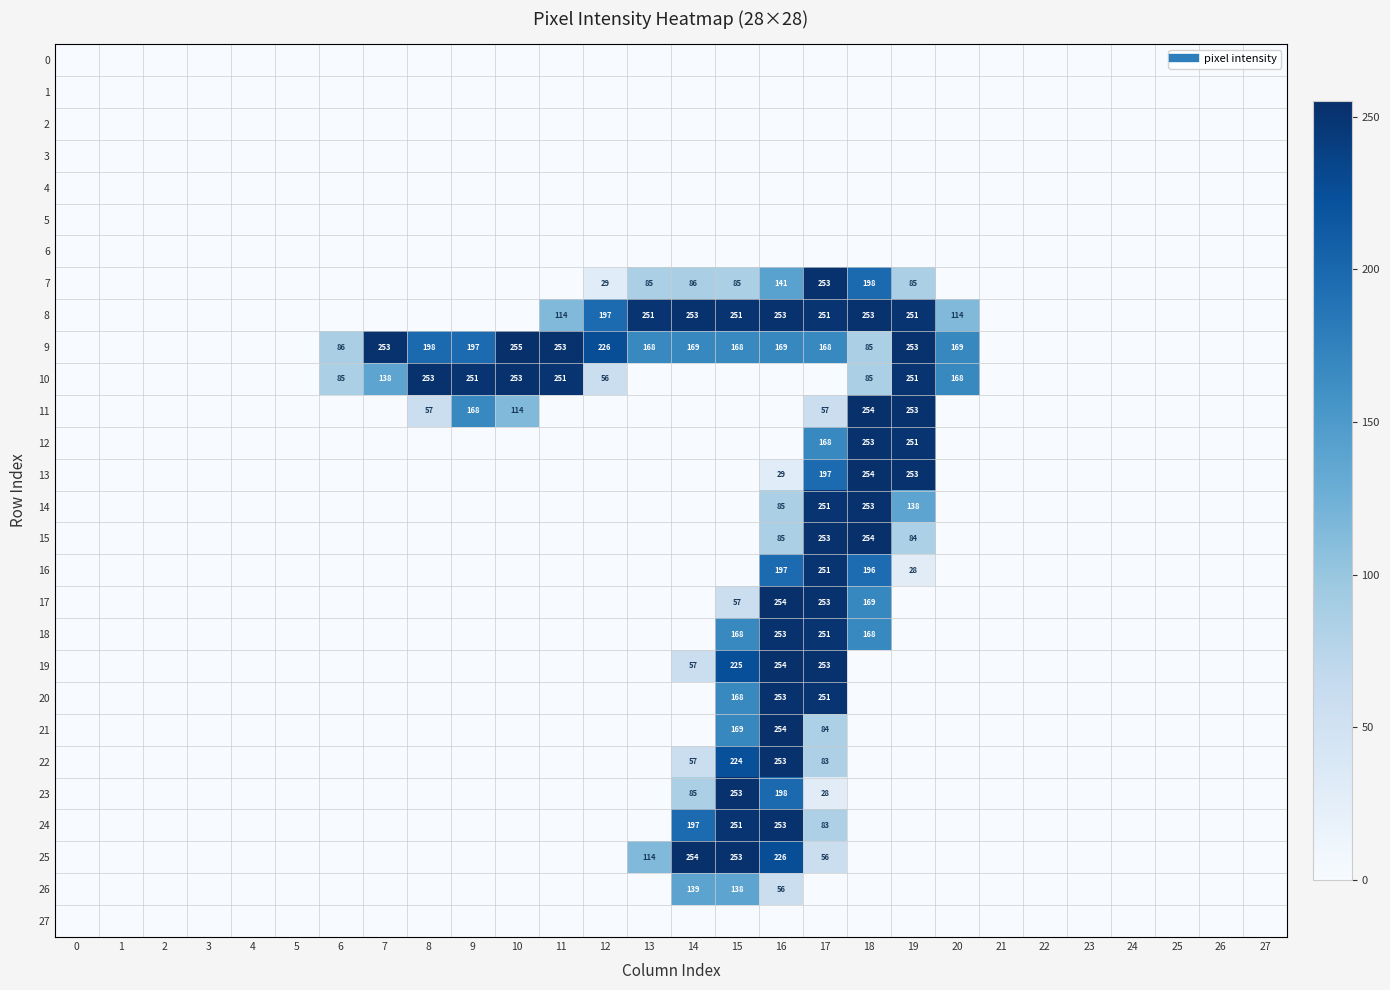

Which series has the widest spread of values?

9